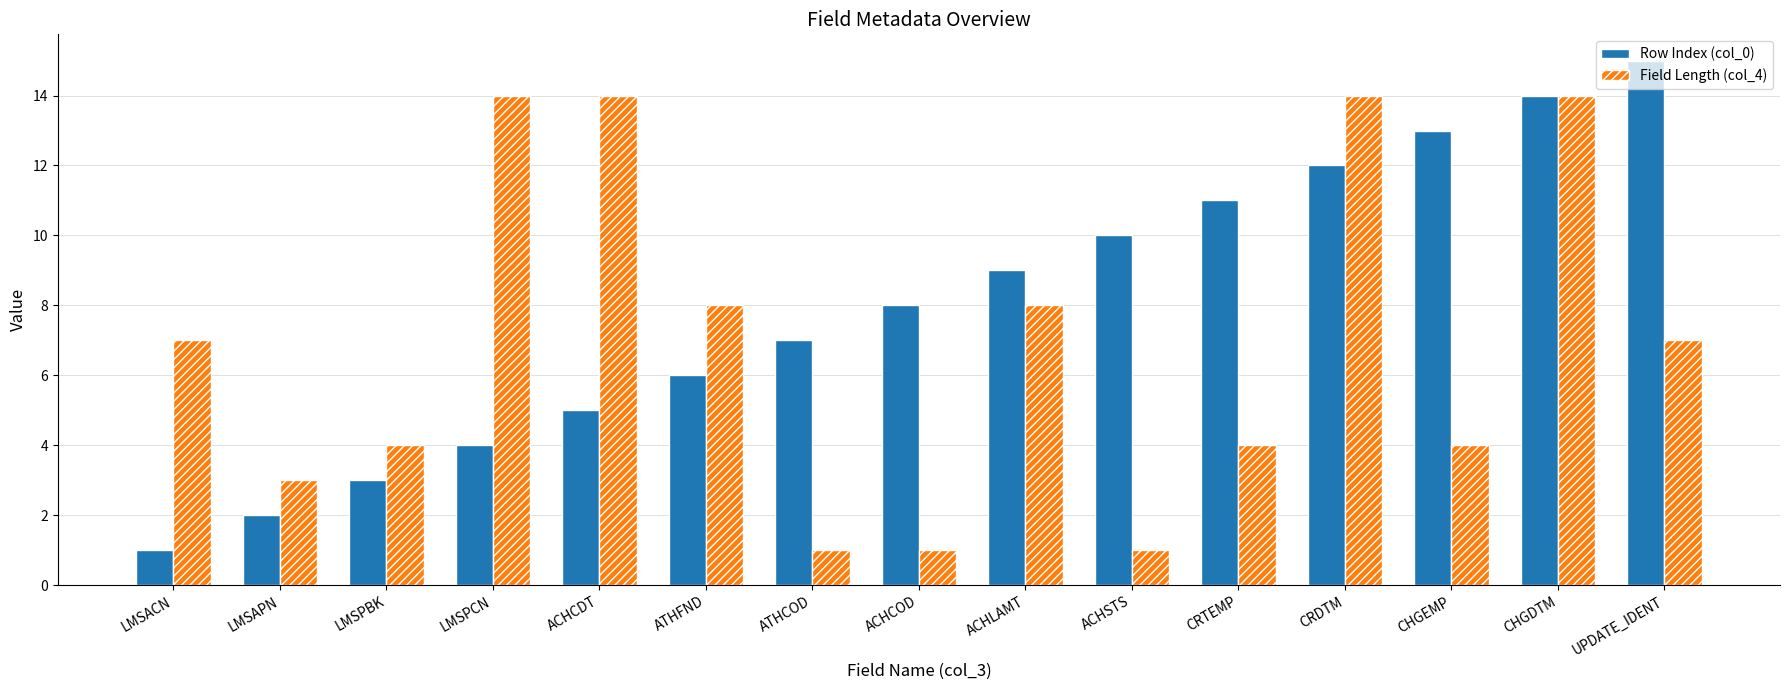

What are all the series names shown in the legend?

Row Index (col_0), Field Length (col_4)